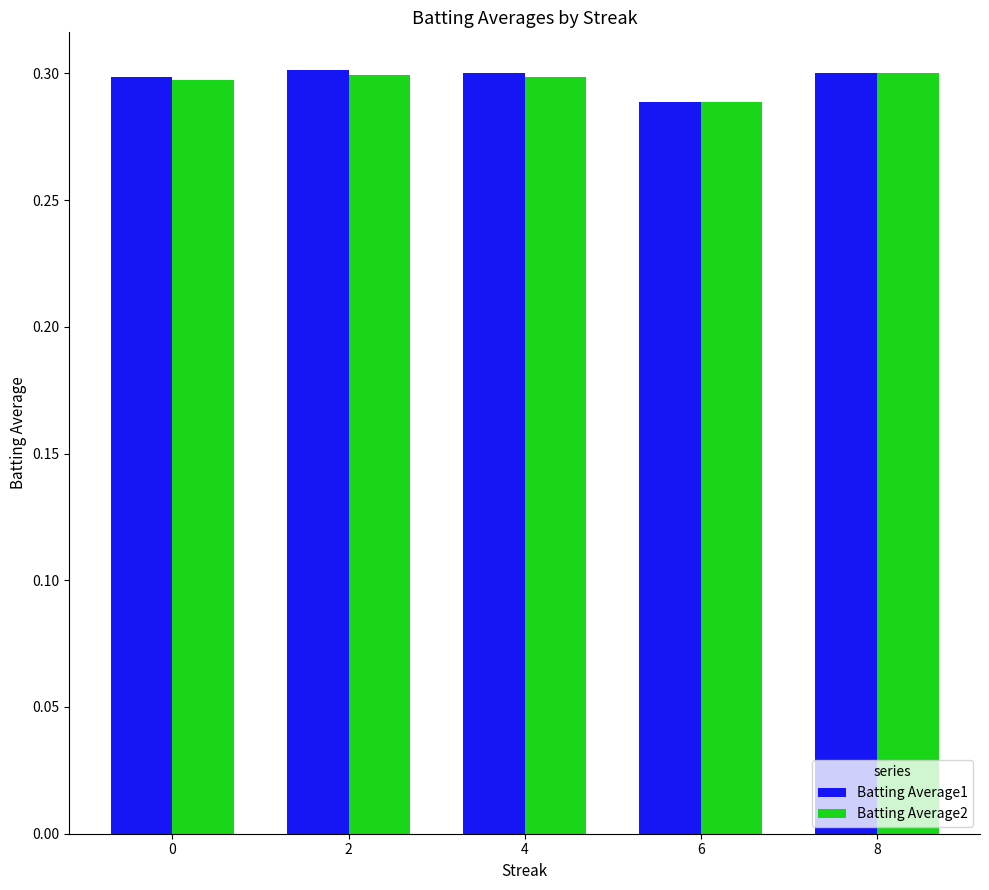

True or false: Batting Average1 has a value of 0.1 at 4.

False